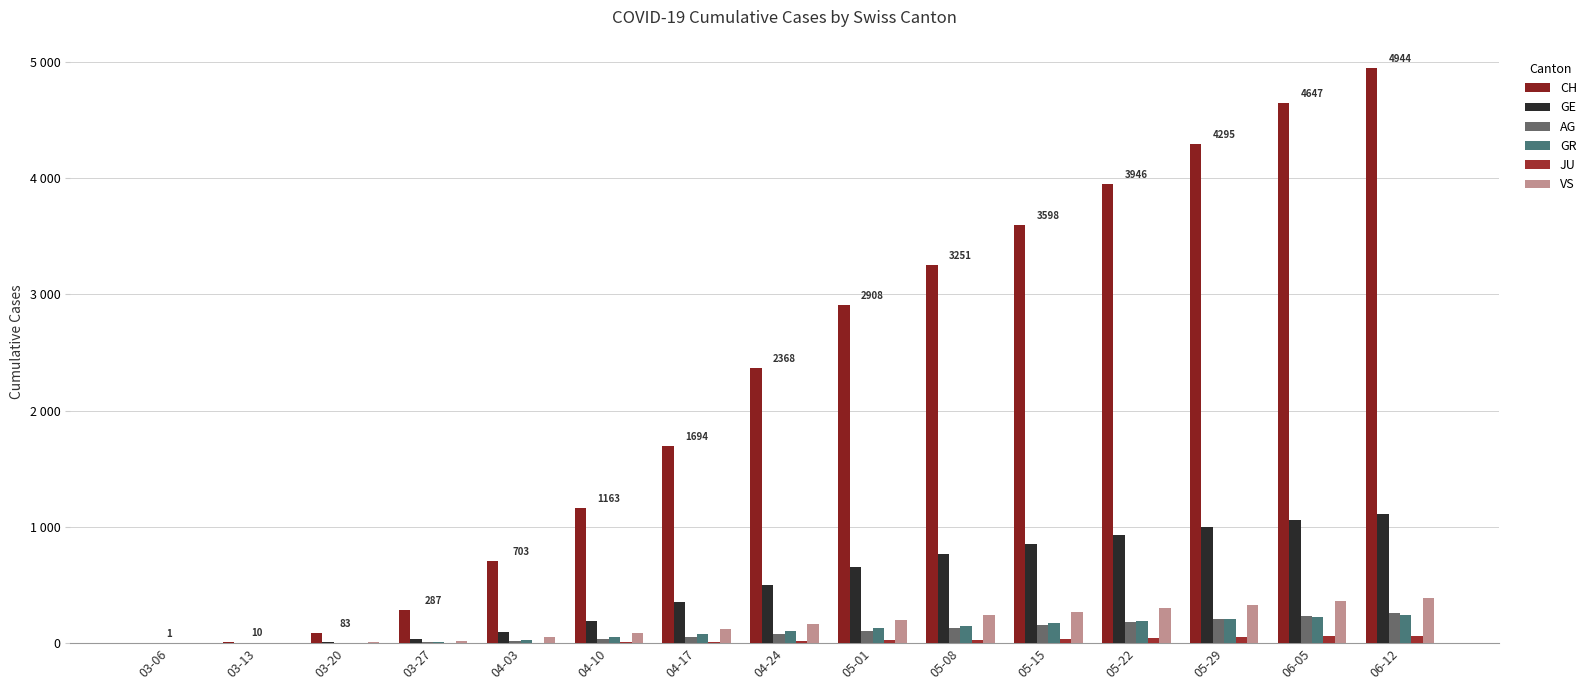

What is the label of the 3rd bar from the left?

03-20